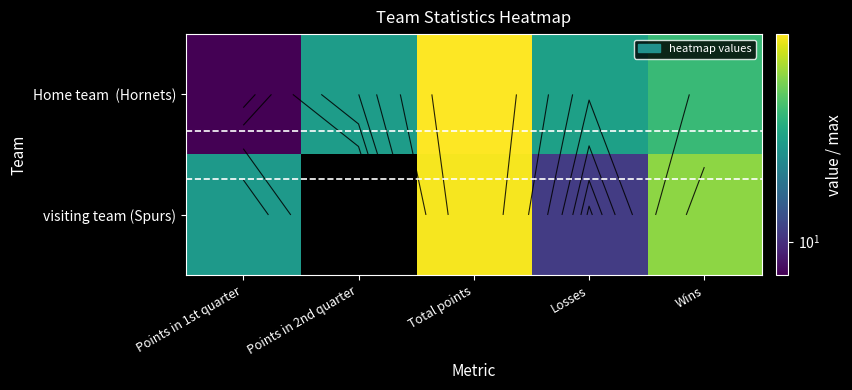

List the series in order of their overall mean, highest first.

Home team (Hornets), visiting team (Spurs)